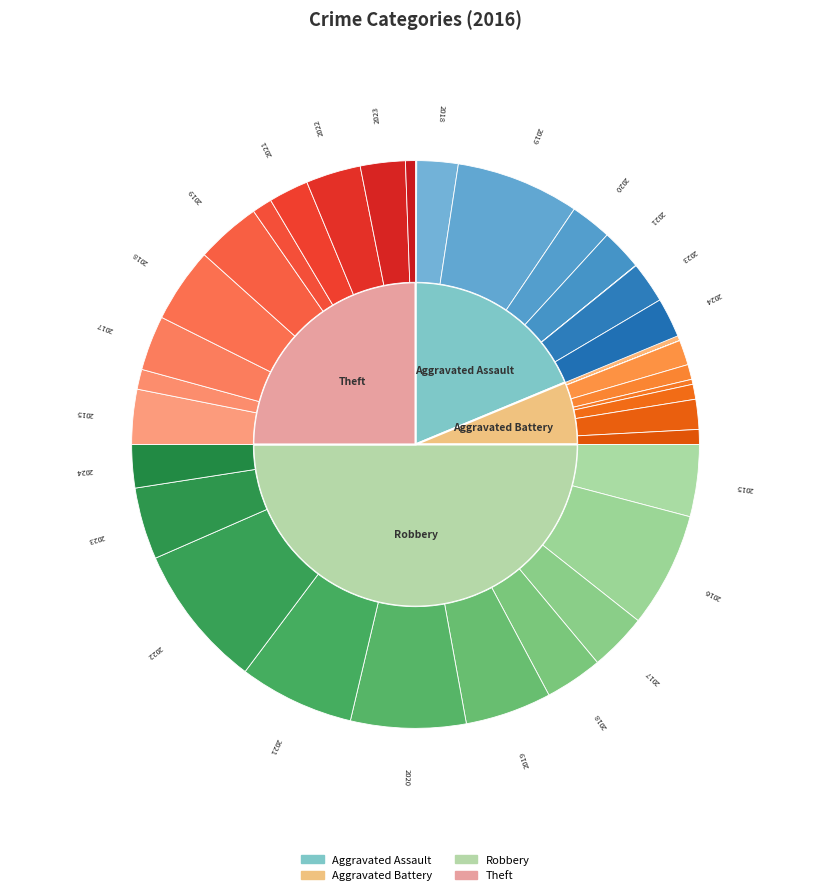

What portion of the pie excludes Robbery?

50.0%